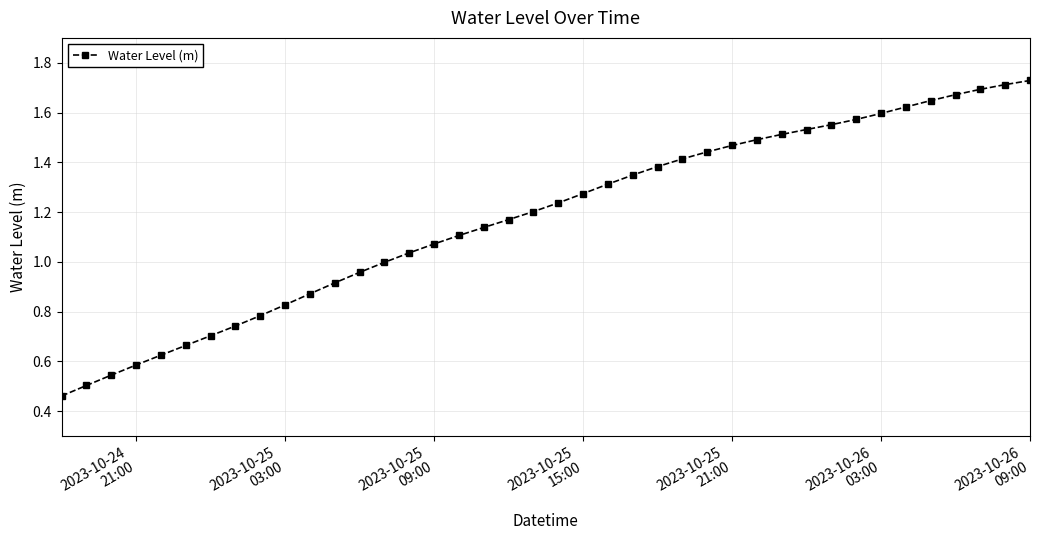

What is the sum of all values?

47.1